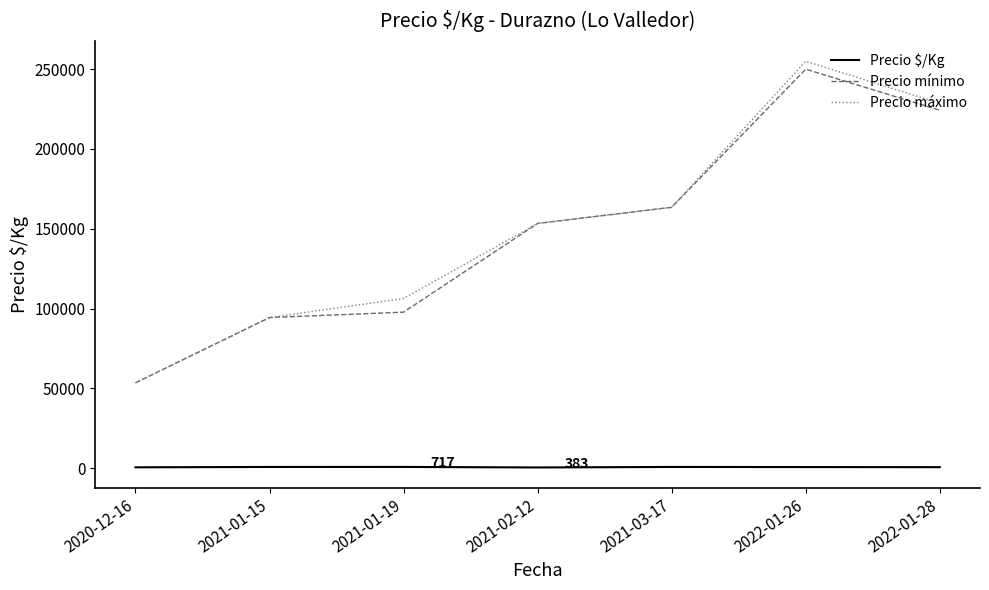

The value of Precio mínimo at 2022-01-28 is 224285.7. True or false?

True